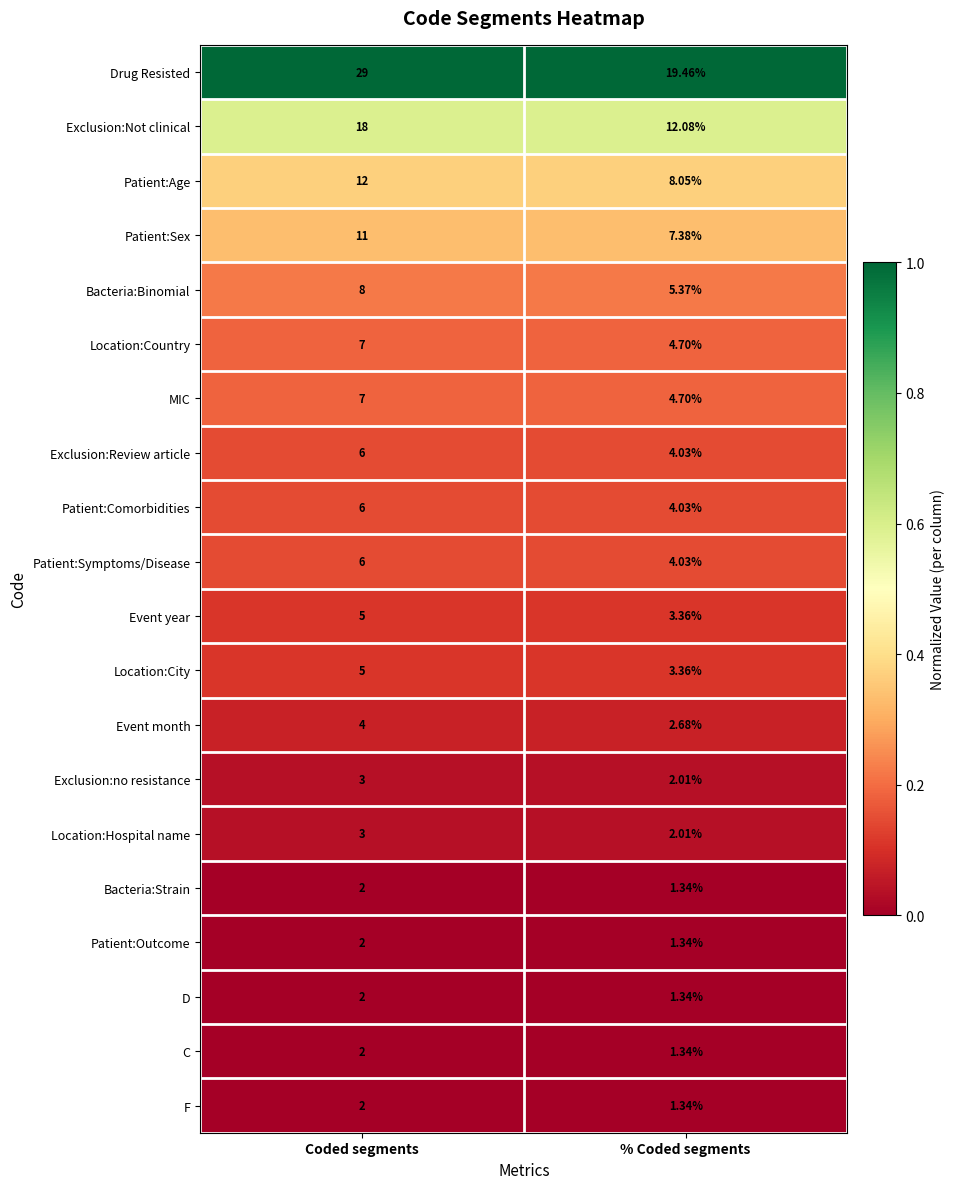

At which category does the chart reach its peak across all series?

Coded segments